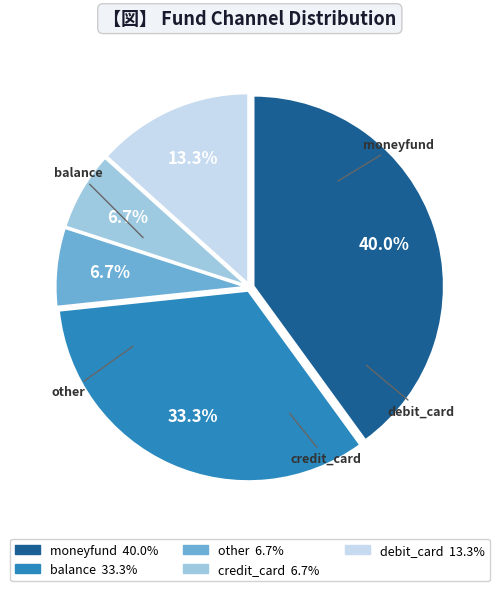

Does any single category account for the majority?

No